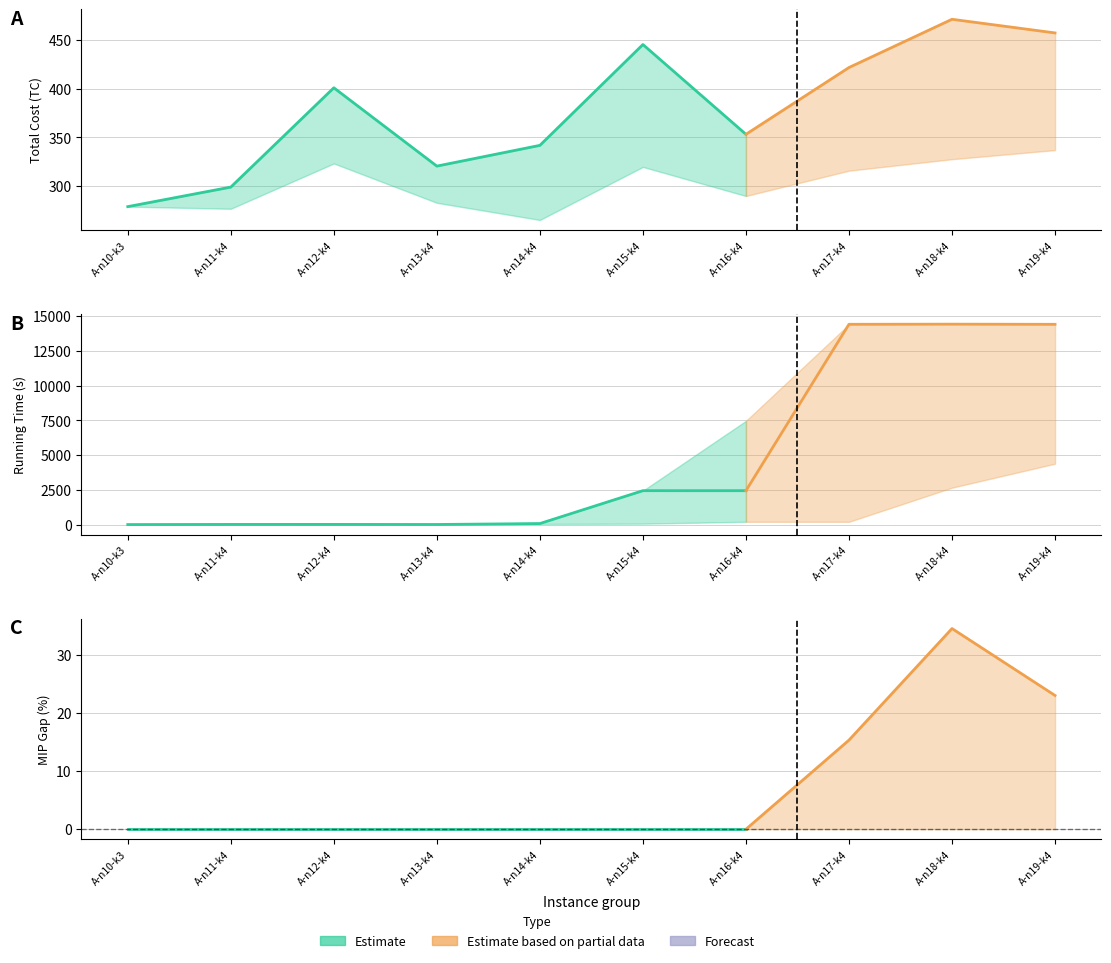

What position from the left is A-n17-k4?

8